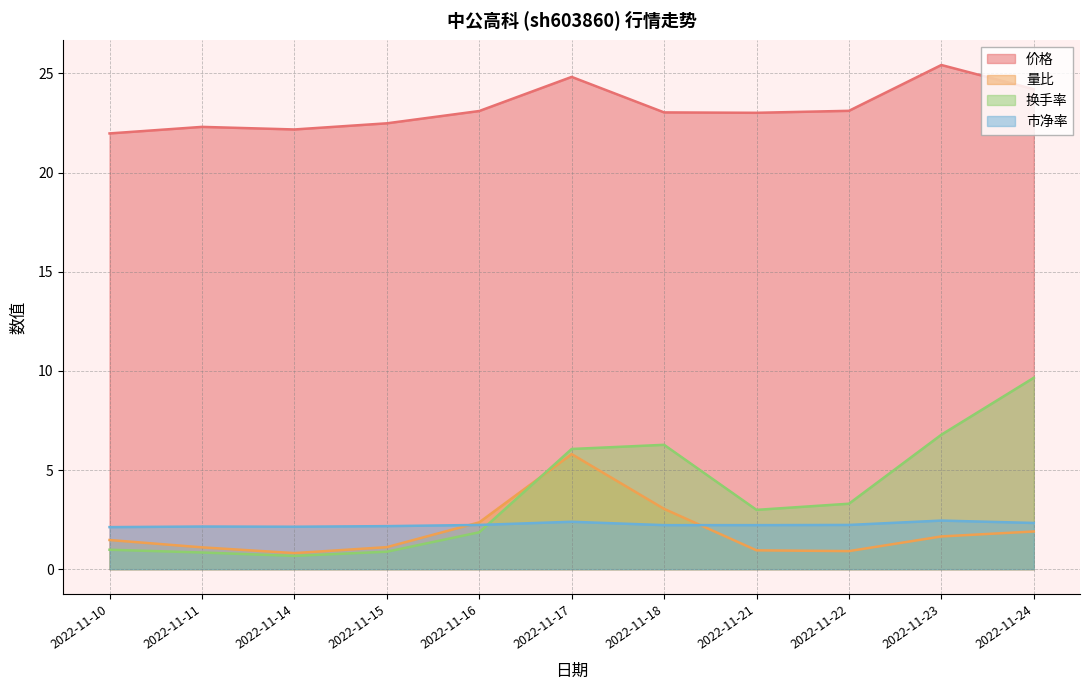

At which category does 换手率 reach its first local valley?

2022-11-14